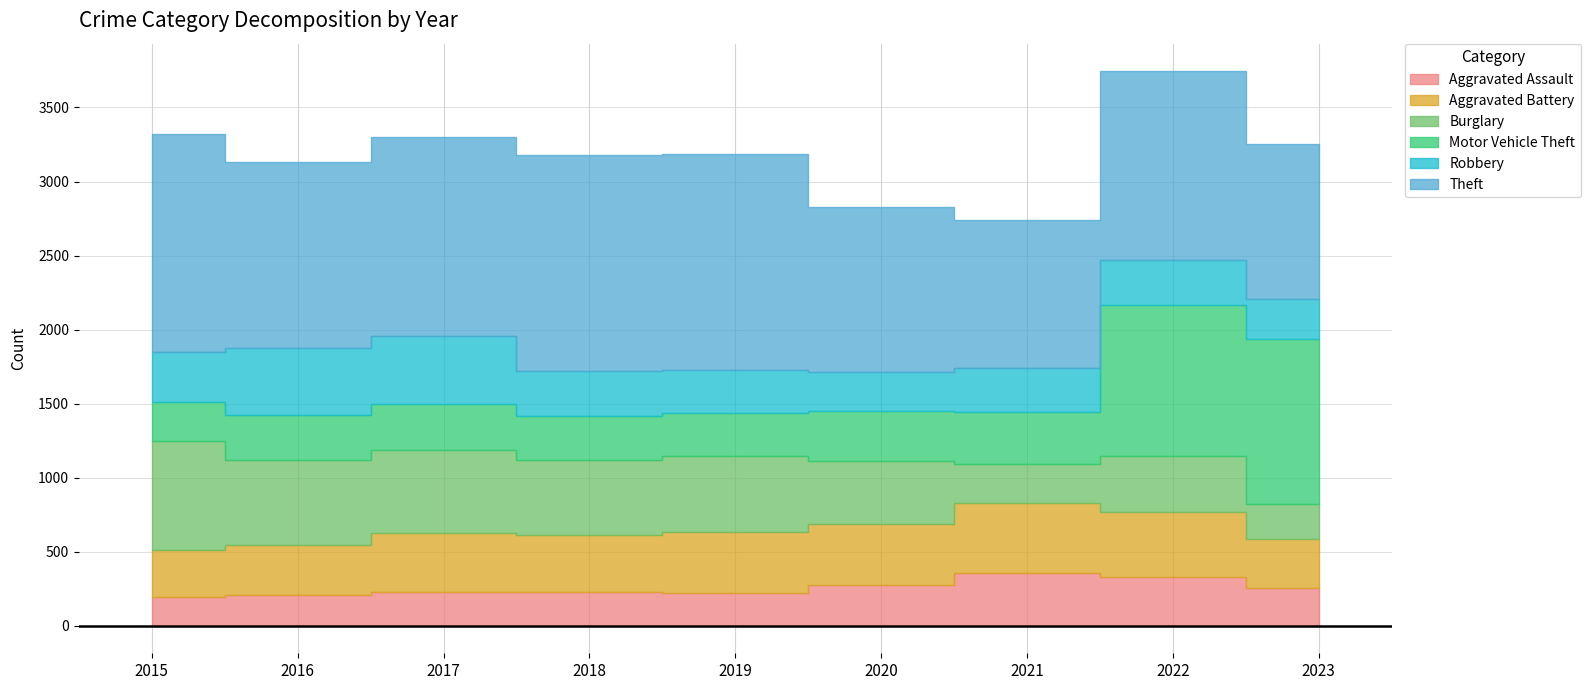

Rank the series by their maximum value, from highest to lowest.

Theft, Motor Vehicle Theft, Burglary, Aggravated Battery, Robbery, Aggravated Assault